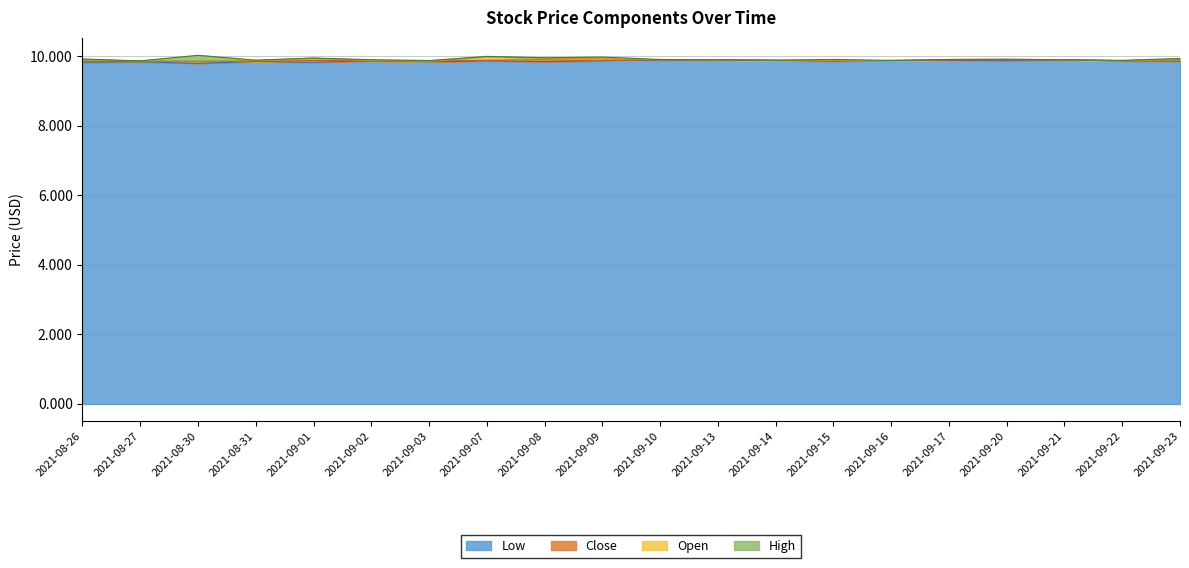

How many interior local valleys does the Low series have?

5